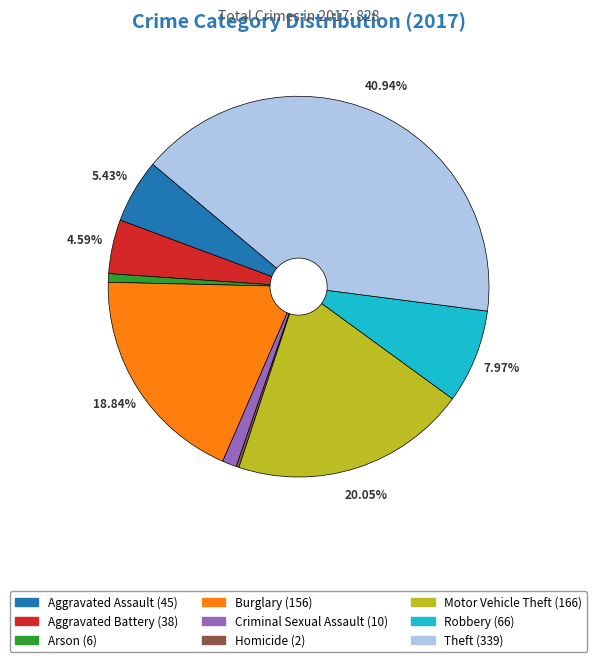

Is Aggravated Assault the majority of the pie?

No